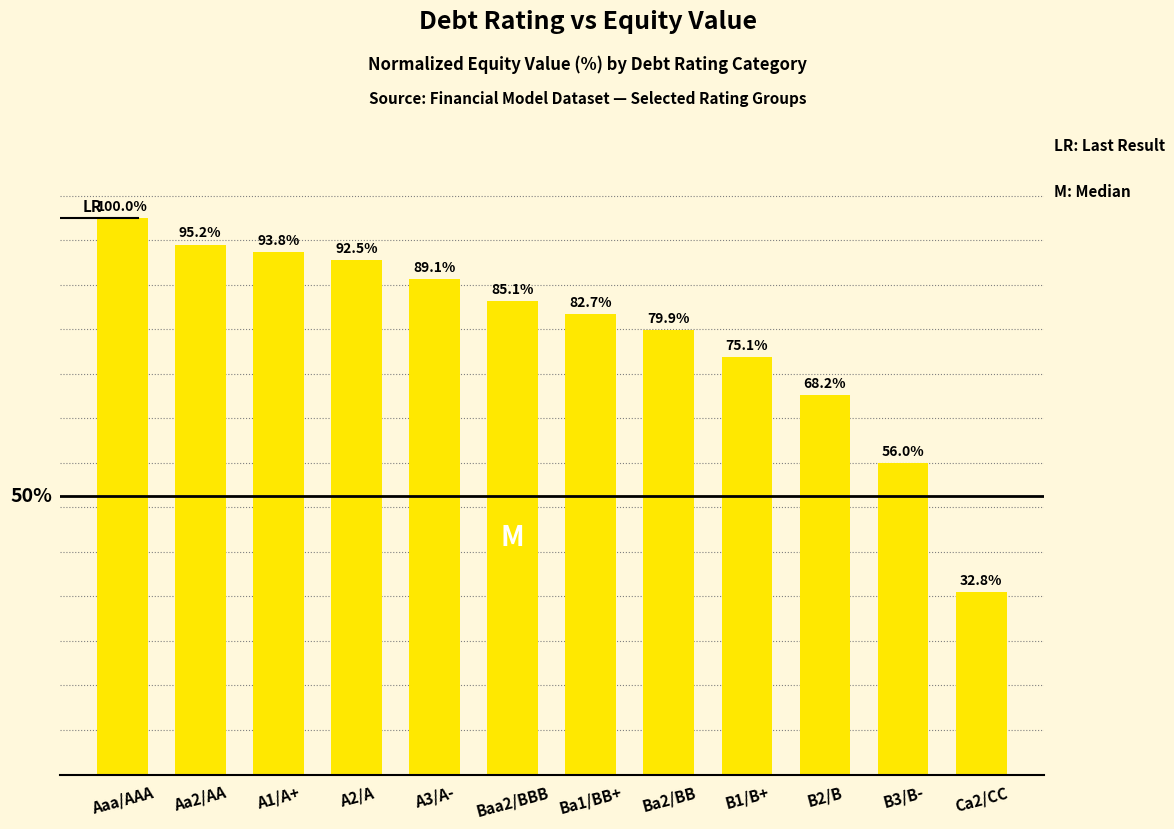

Rank the categories by value from lowest to highest.

Ca2/CC, B3/B-, B2/B, B1/B+, Ba2/BB, Ba1/BB+, Baa2/BBB, A3/A-, A2/A, A1/A+, Aa2/AA, Aaa/AAA